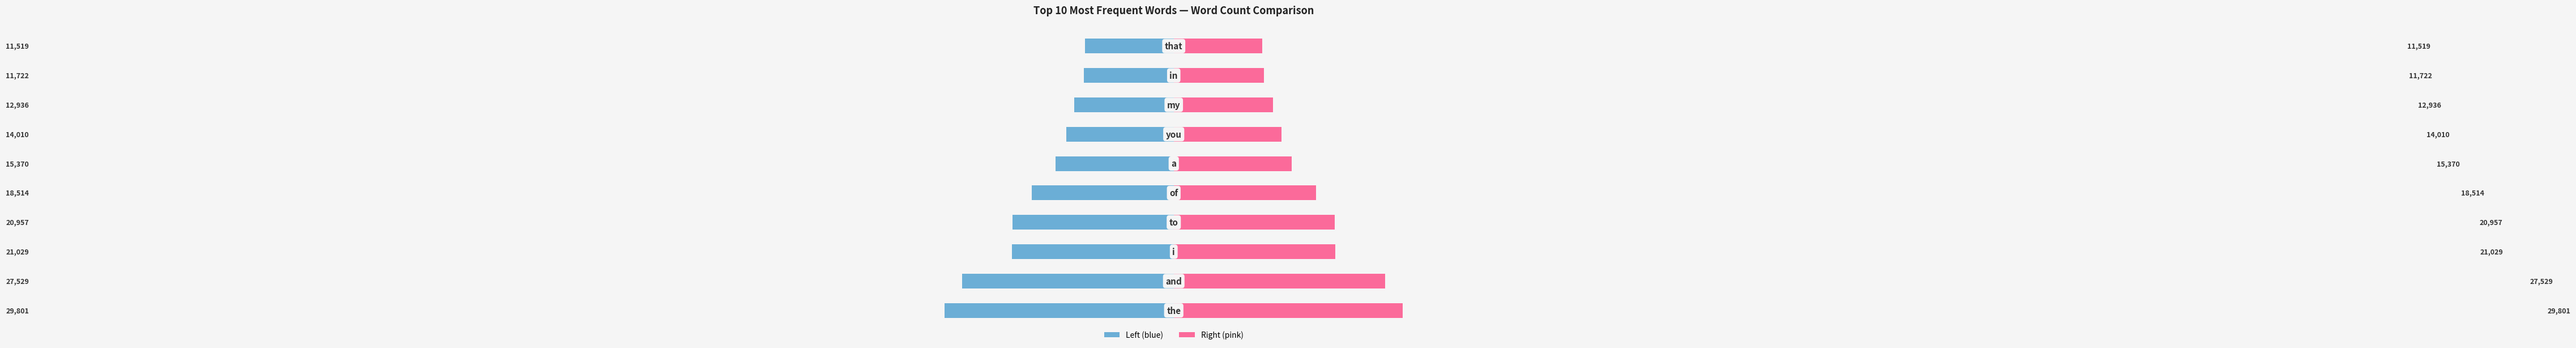

Which has a higher value, 6 or 4?

6